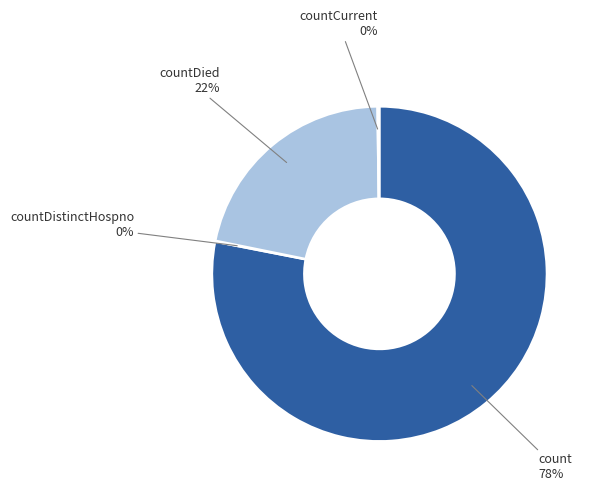

To the nearest percent, what is the difference between the largest and smallest slice percentages?

78%